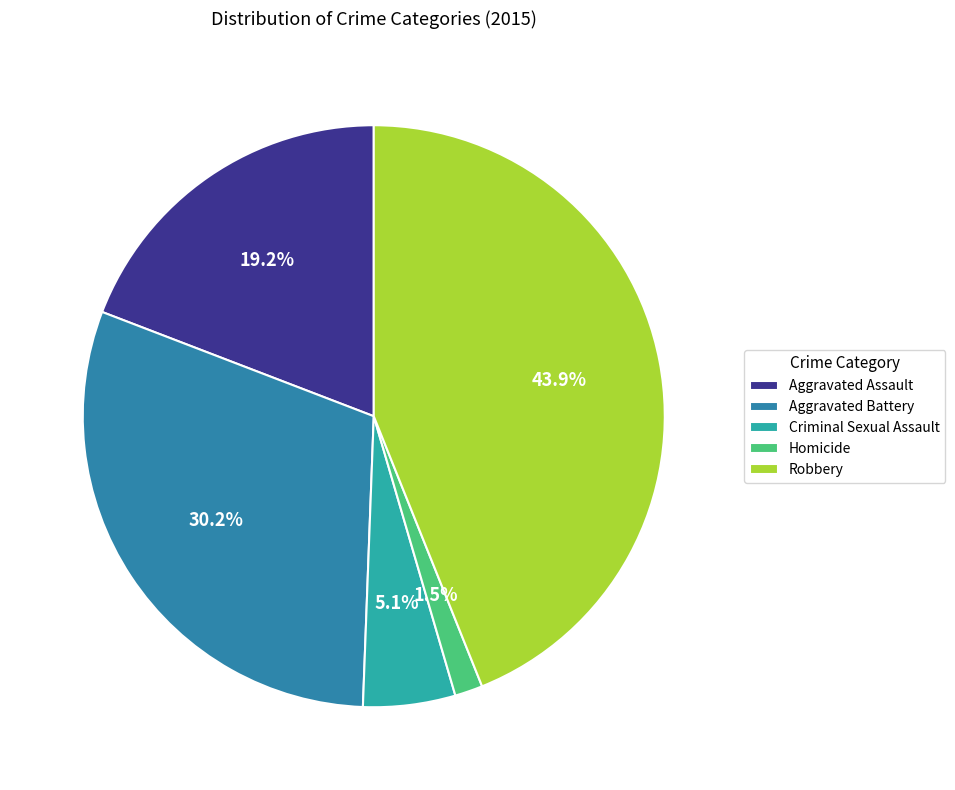

How many segments does this pie chart have?

5